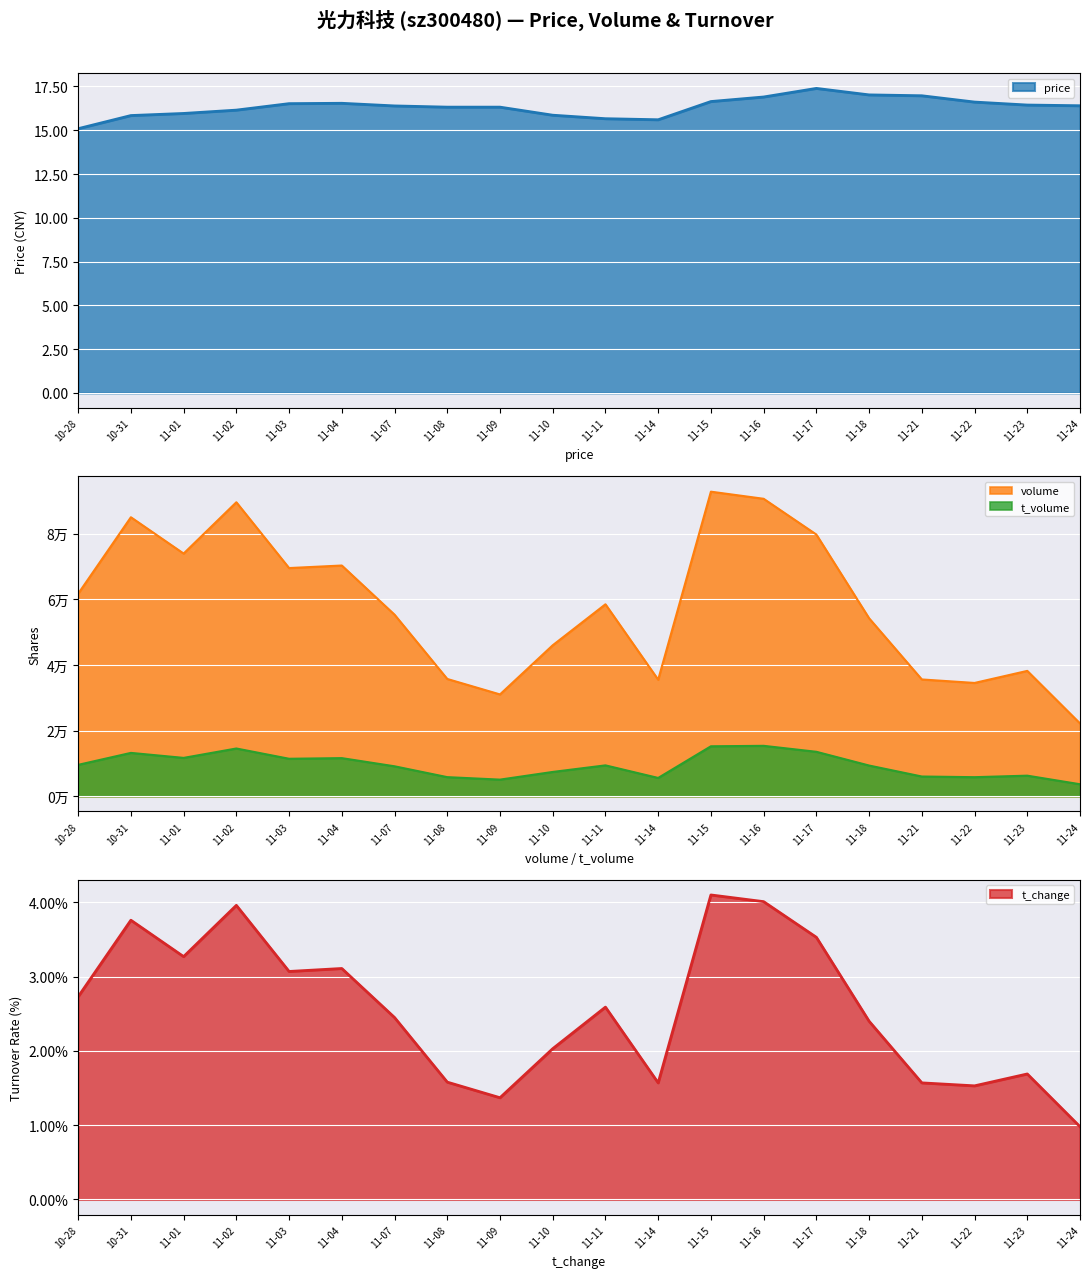

Which category has the lowest value in the price series?

10-28